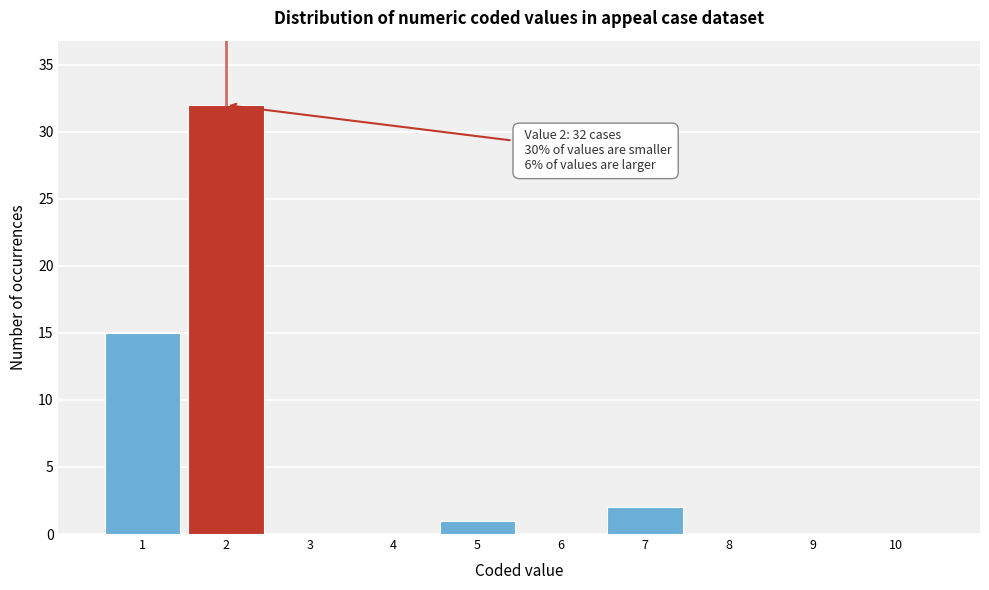

Which range on the x-axis has the tallest bar?

1.5 to 2.5